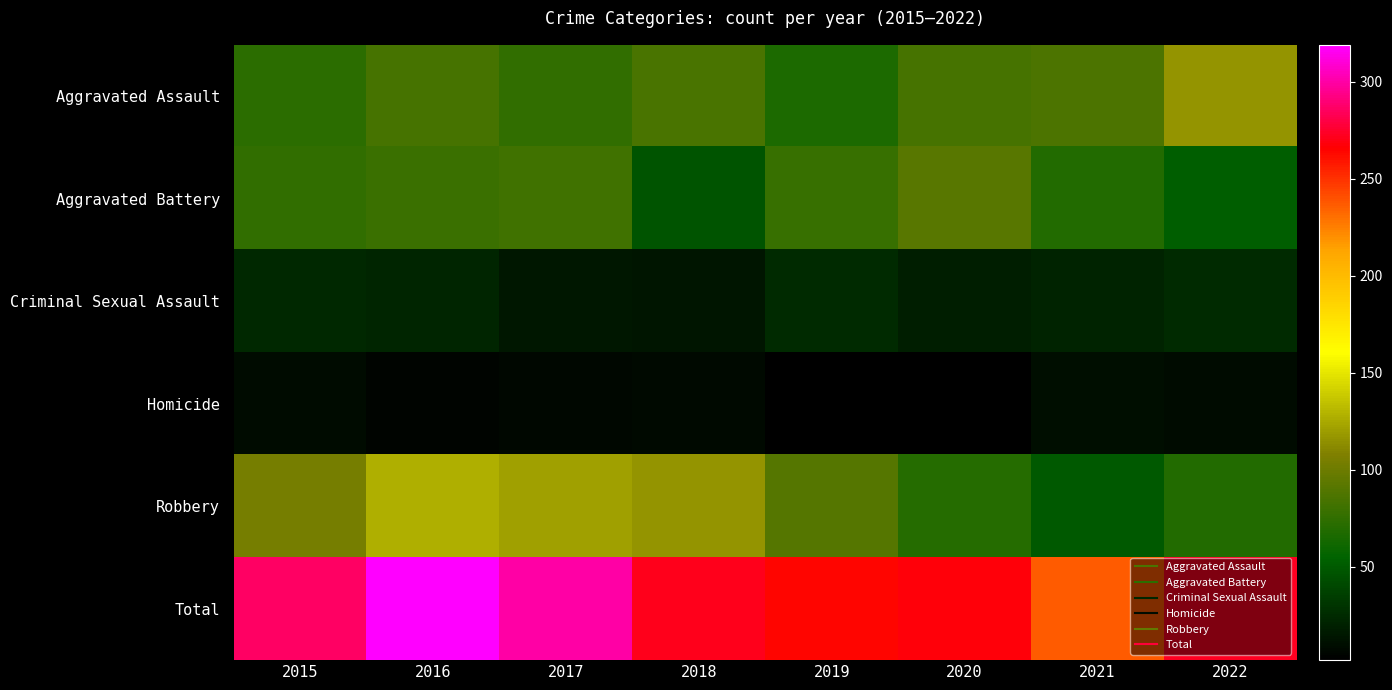

What is the total value across all series at 2021?

474